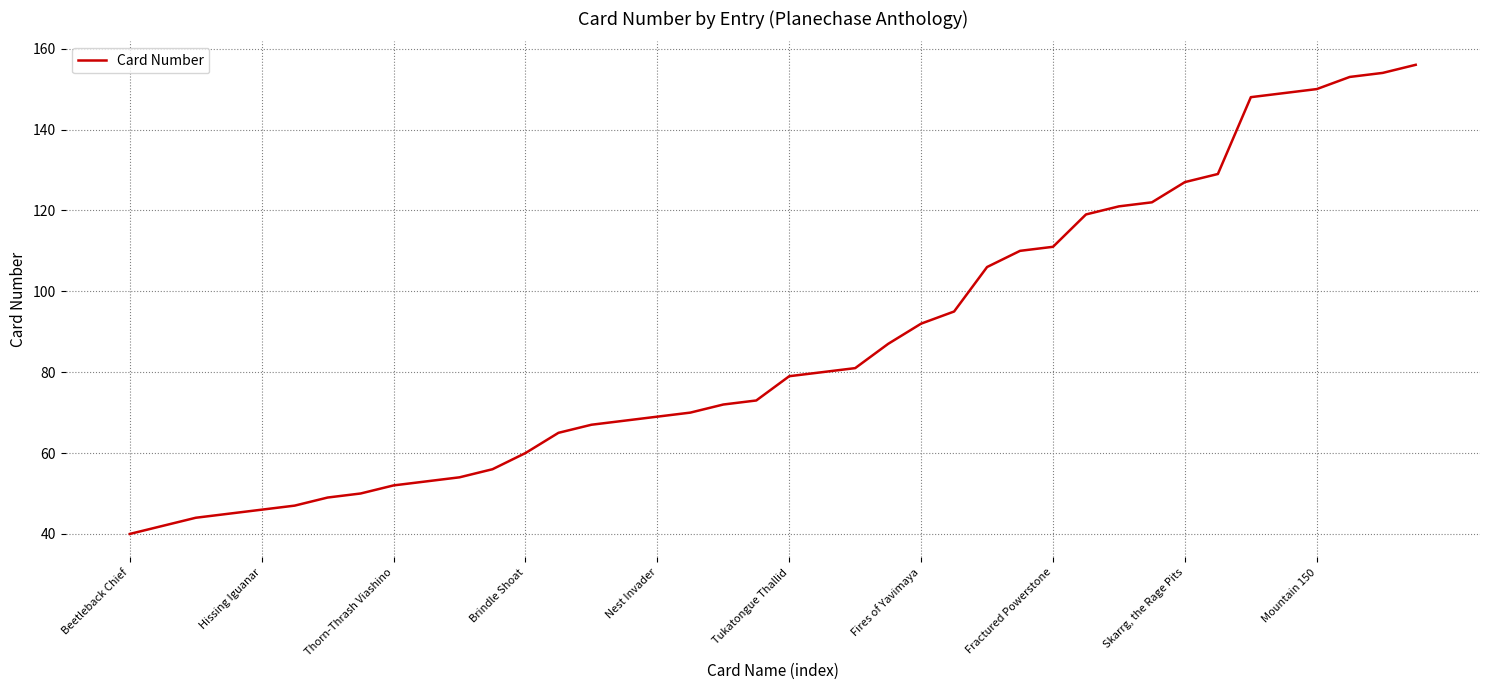

What is the difference between the maximum and minimum values?

116